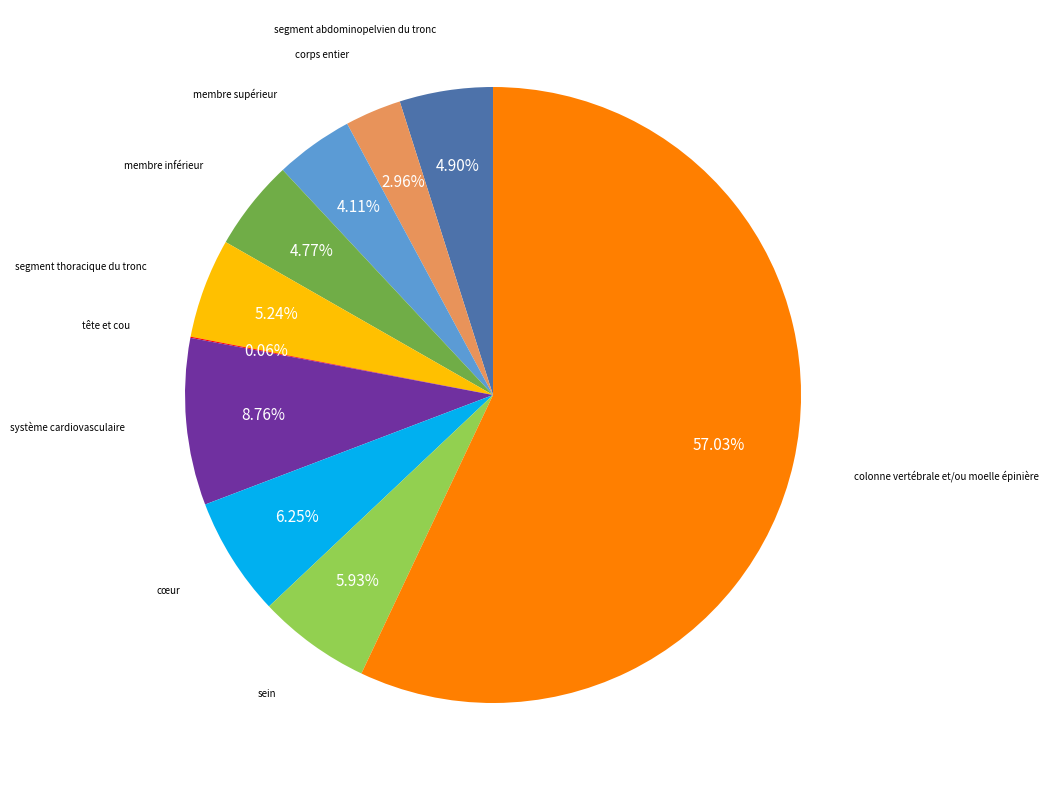

Approximately how many times larger is the value at membre supérieur compared to sein?

0.7